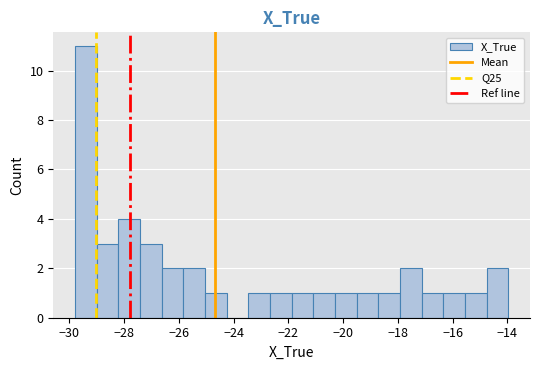

Around what value on the x-axis is the tallest bar? Give the approximate position of its centre, as read against the axis.

-29.4